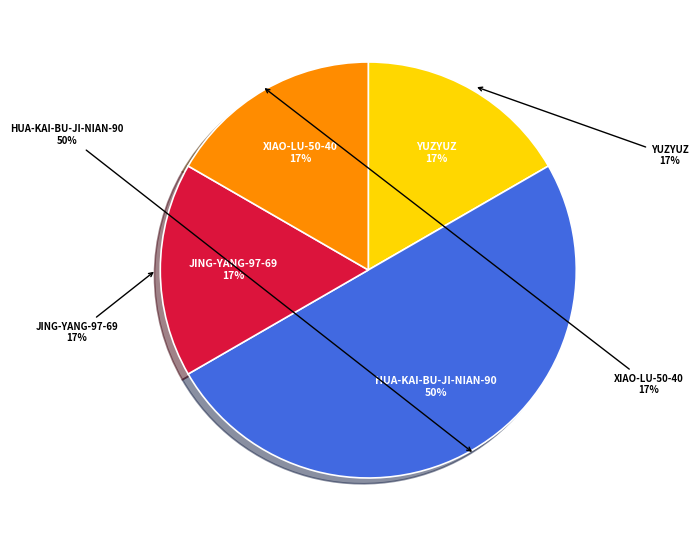

Is the sum of hua-kai-bu-ji-nian-90 and jing-yang-97-69 greater than half?

Yes